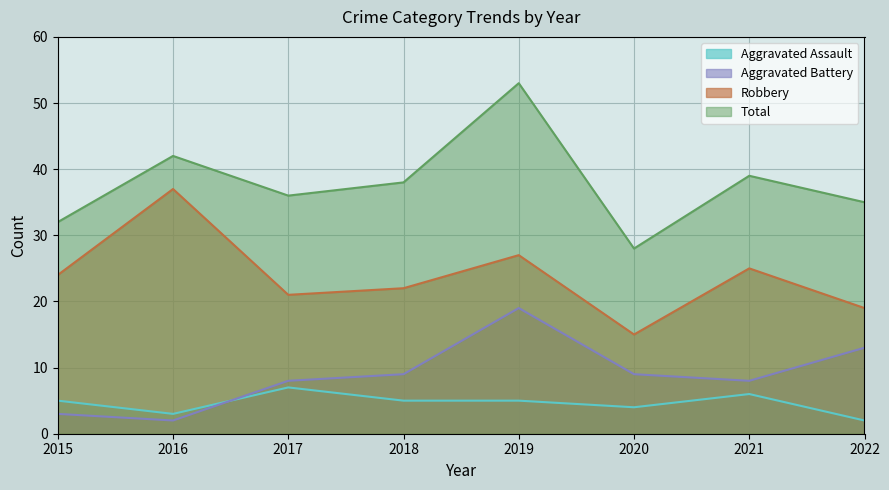

Where is Total nearest to the value 40?

2021